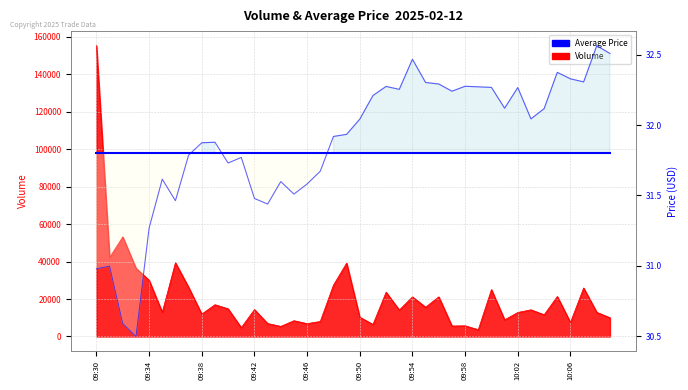

At 10:02, list the series in order from largest to smallest.

Volume, average